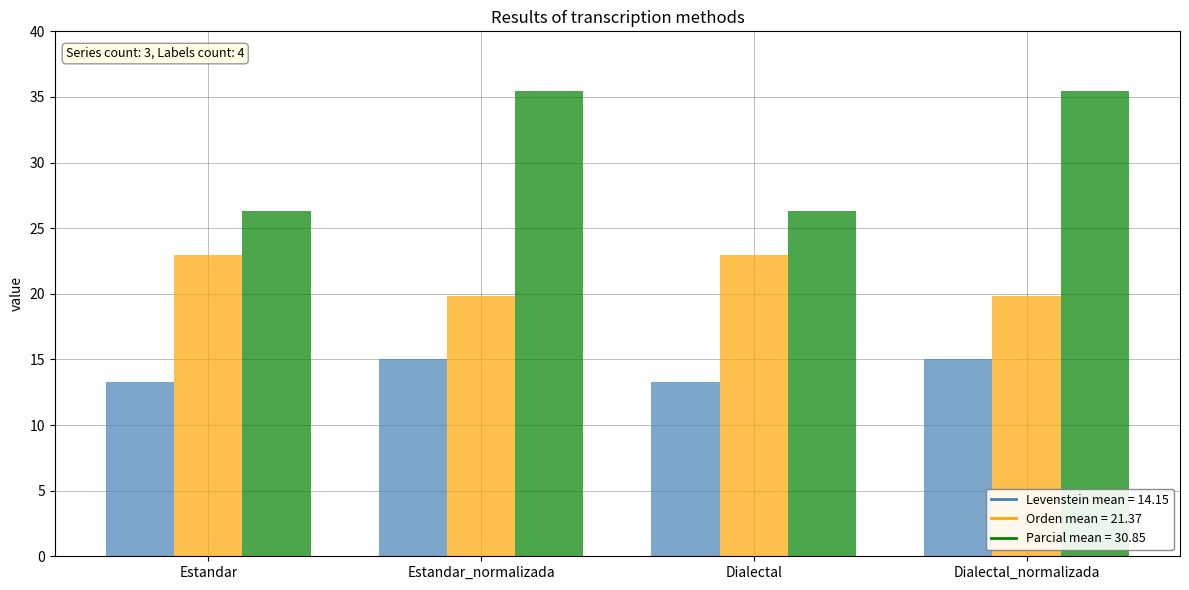

What is the difference between the highest and lowest values at Dialectal_normalizada?

20.4